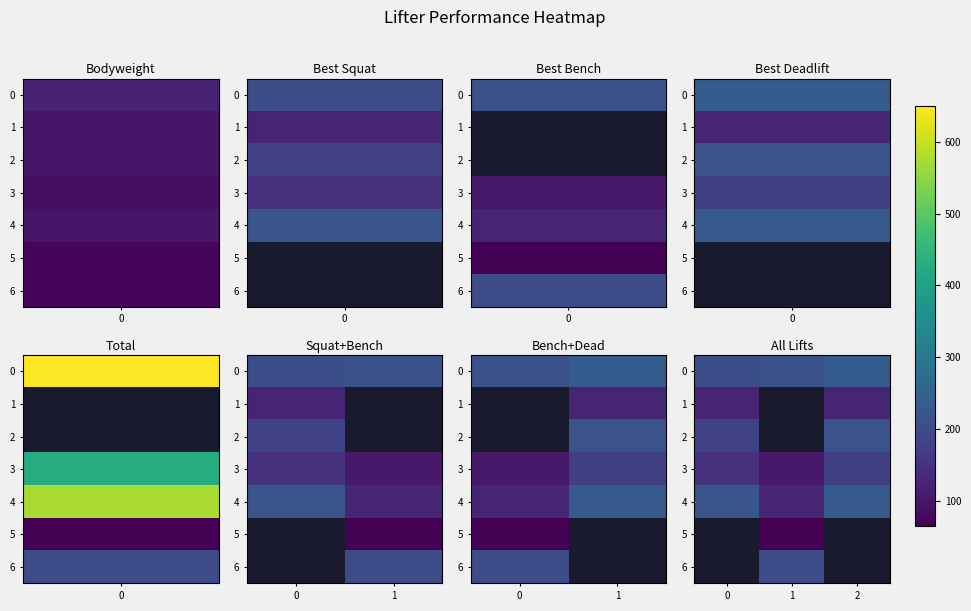

Is the value of row_2 at 1 greater than the value of row_0 at 0?

No